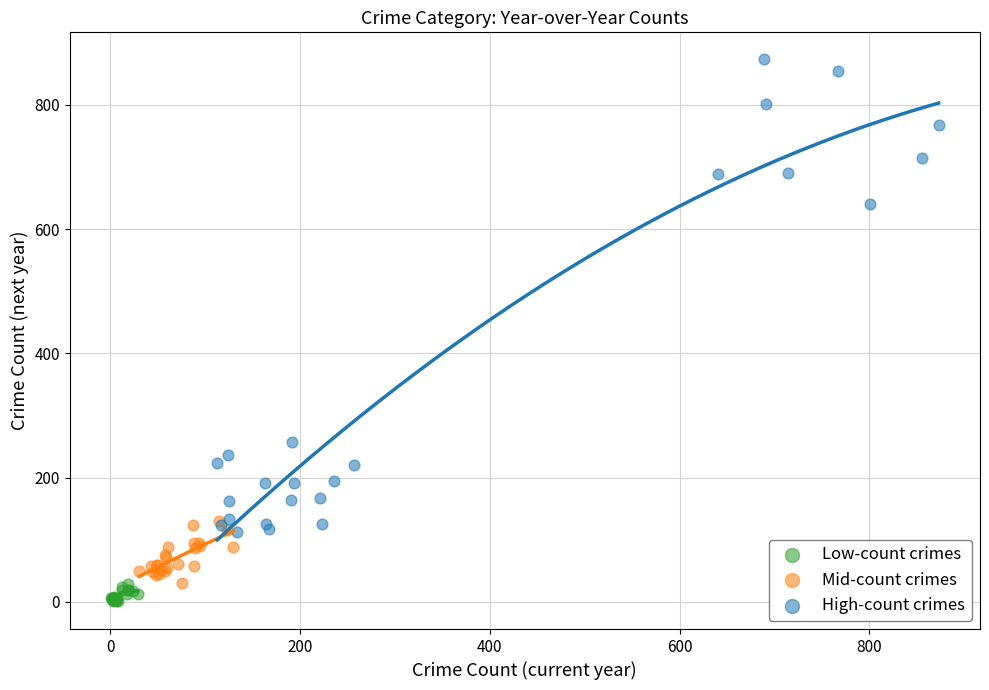

What are all the series names shown in the legend?

Low-count crimes, Mid-count crimes, High-count crimes